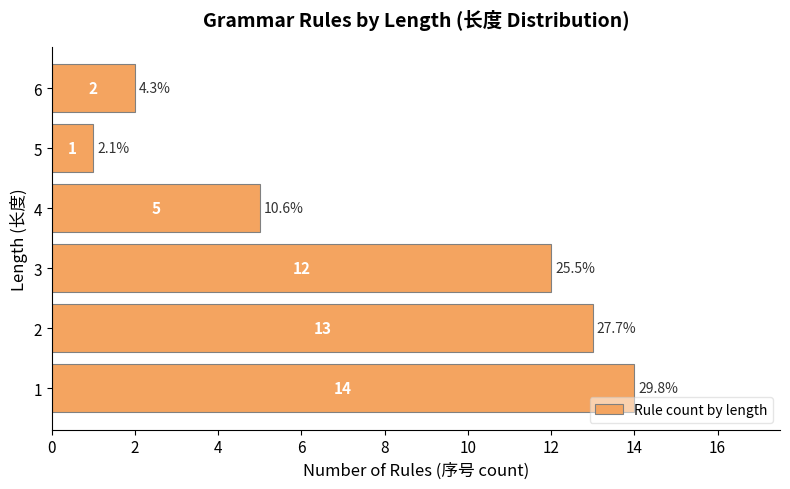

Reading bottom to top, extract all data points from this chart.

1=14	2=13	3=12	4=5	5=1	6=2